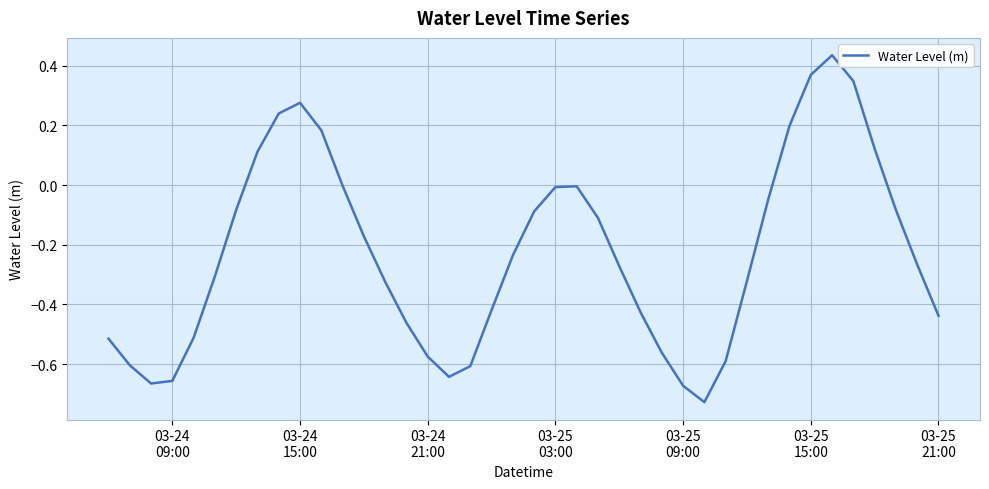

What is the difference between the maximum and minimum values?

1.2